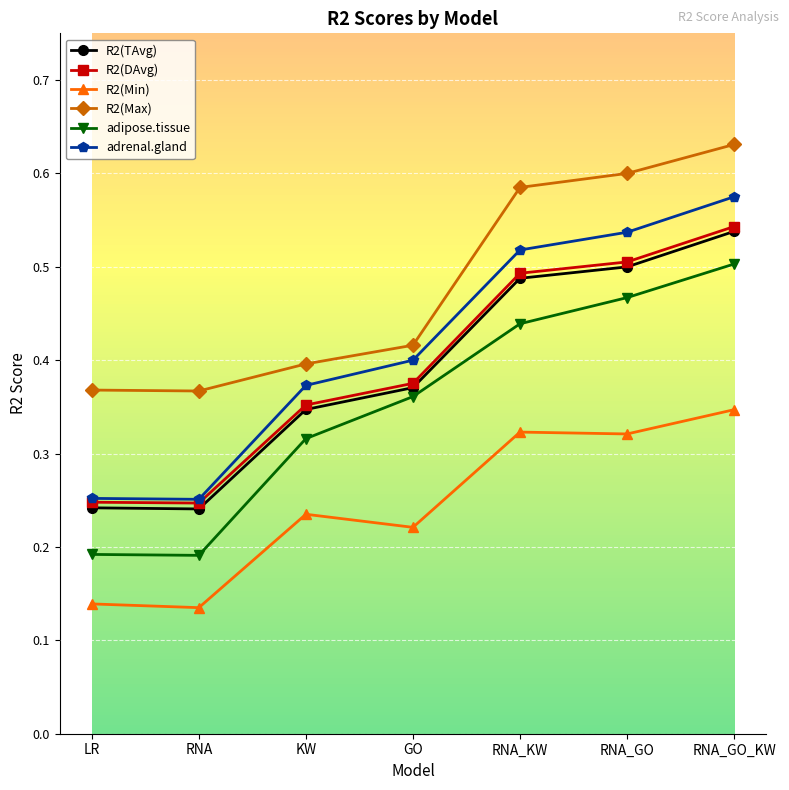

Which series has the largest range (max minus min)?

adrenal.gland